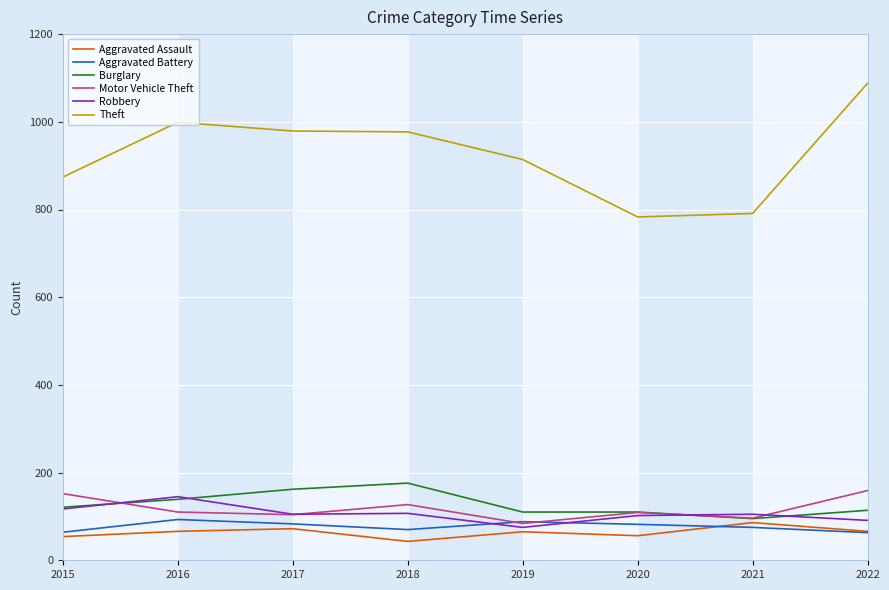

Which series has the largest total across all categories?

Theft